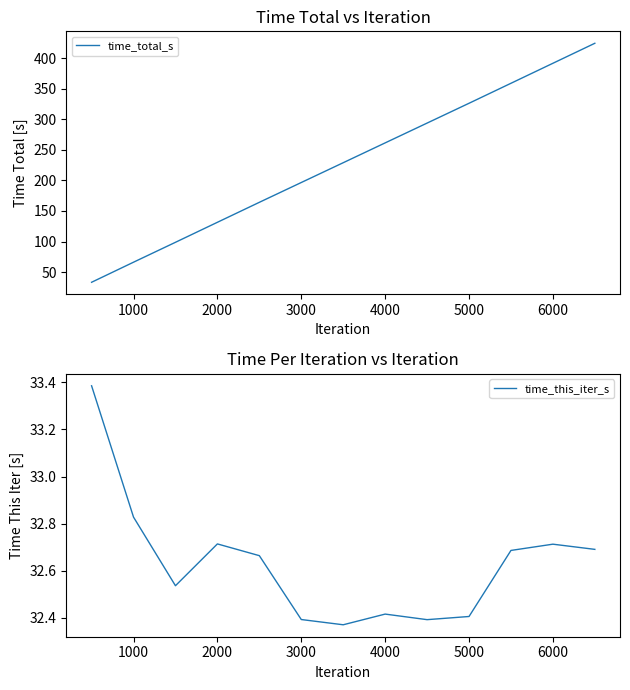

Count the number of categories in the chart.

13